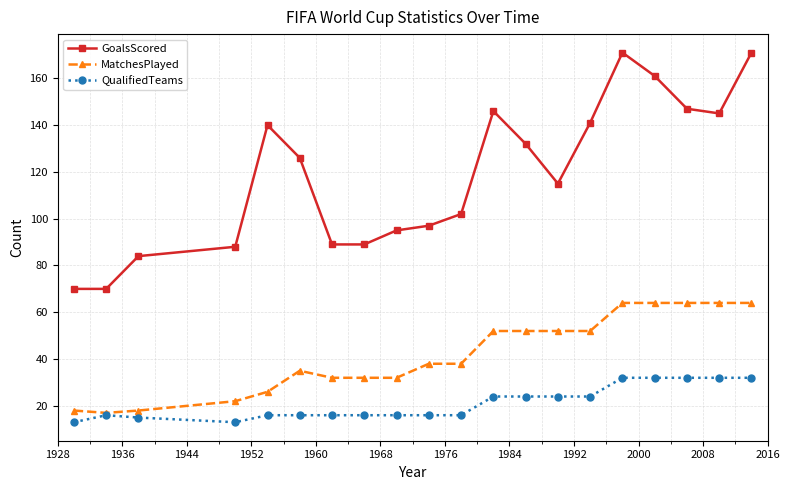

What are all the series names shown in the legend?

GoalsScored, MatchesPlayed, QualifiedTeams